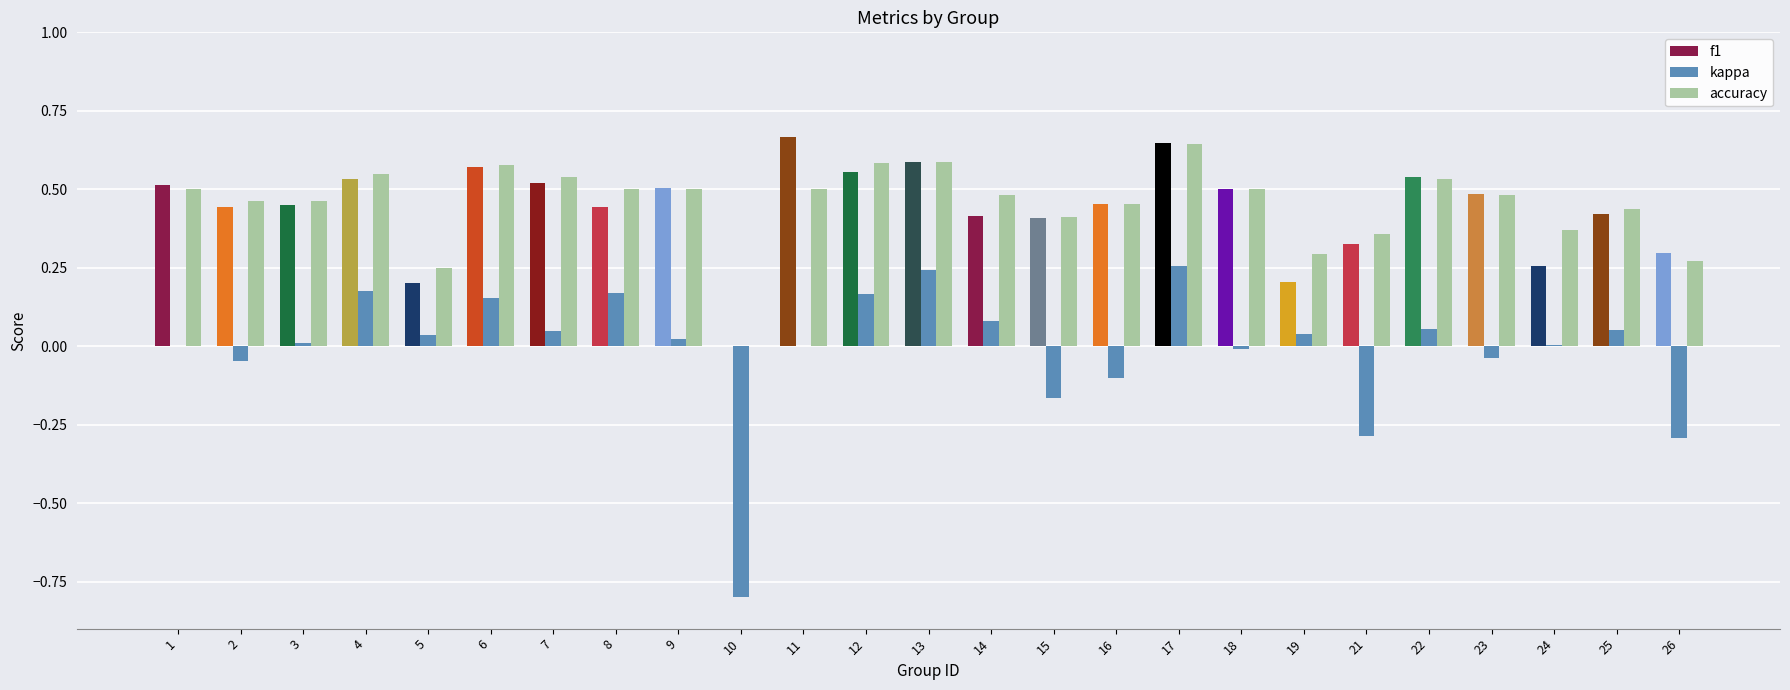

Which series has the largest range (max minus min)?

kappa